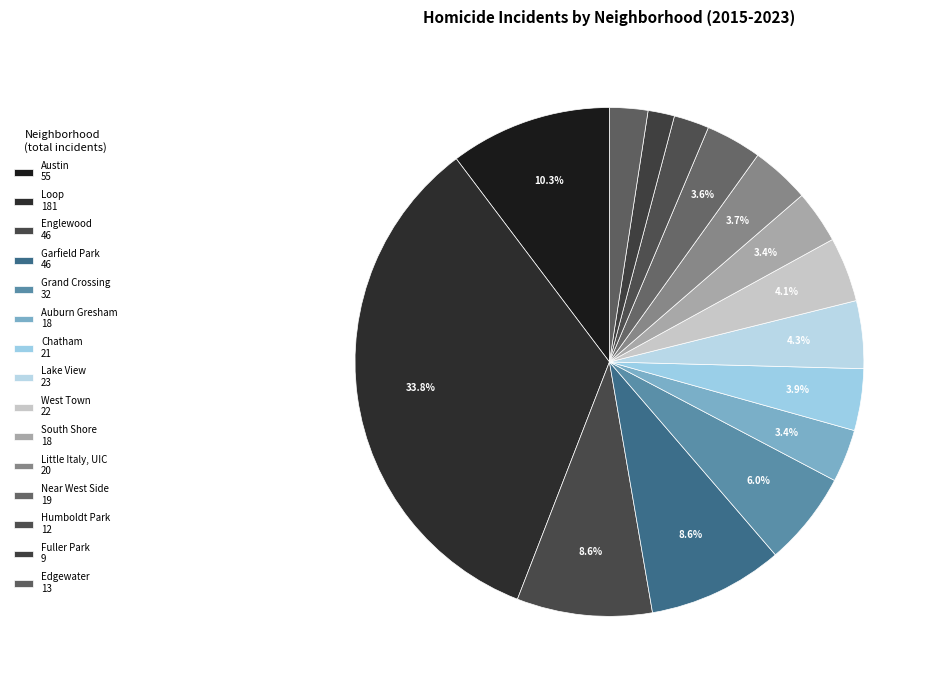

Count the number of slices in the pie.

15